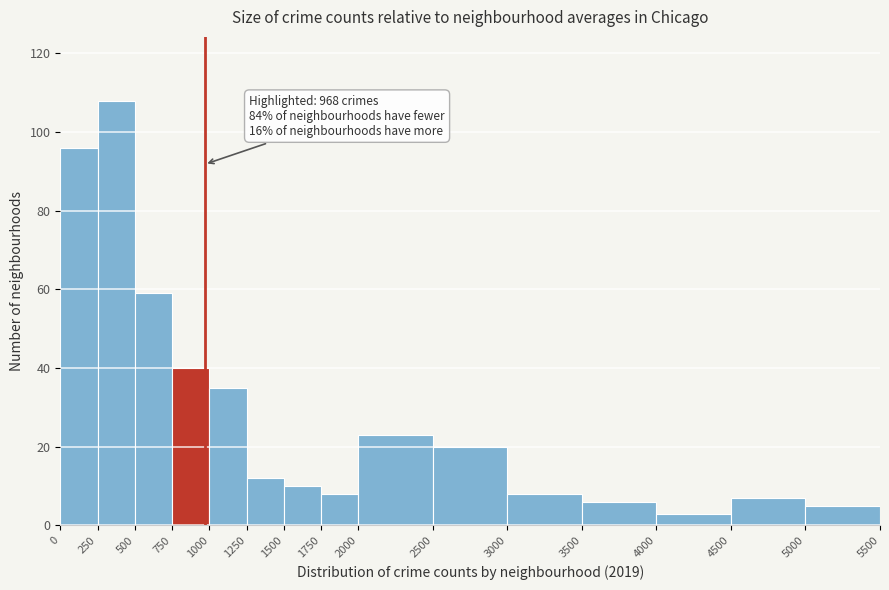

Over which range of the x-axis is the bar tallest?

250 to 500